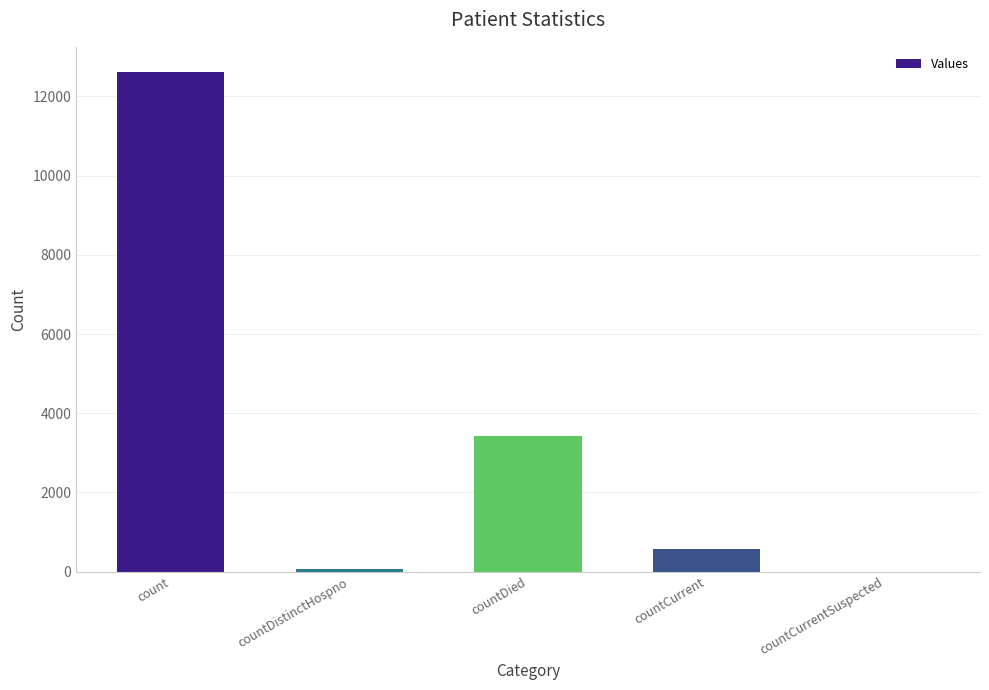

How many values are above zero?

4